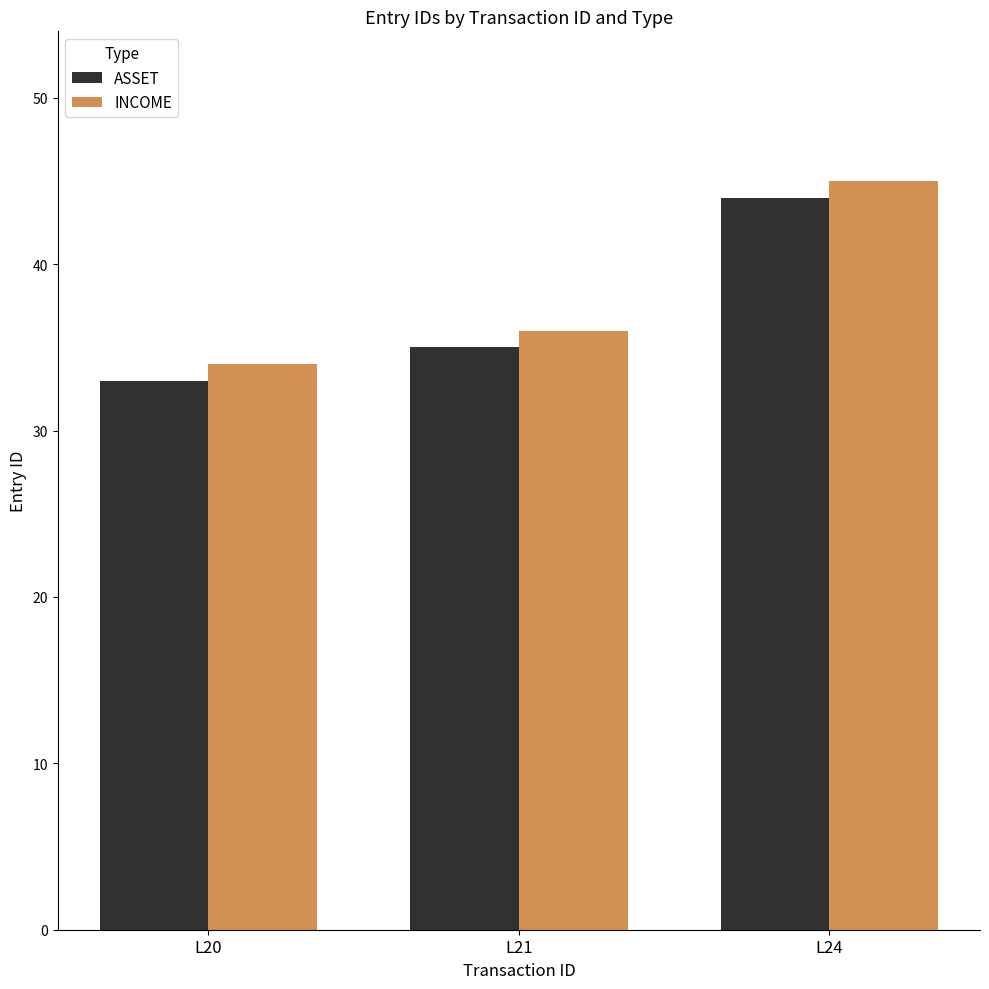

Where is INCOME nearest to the value 39?

L21